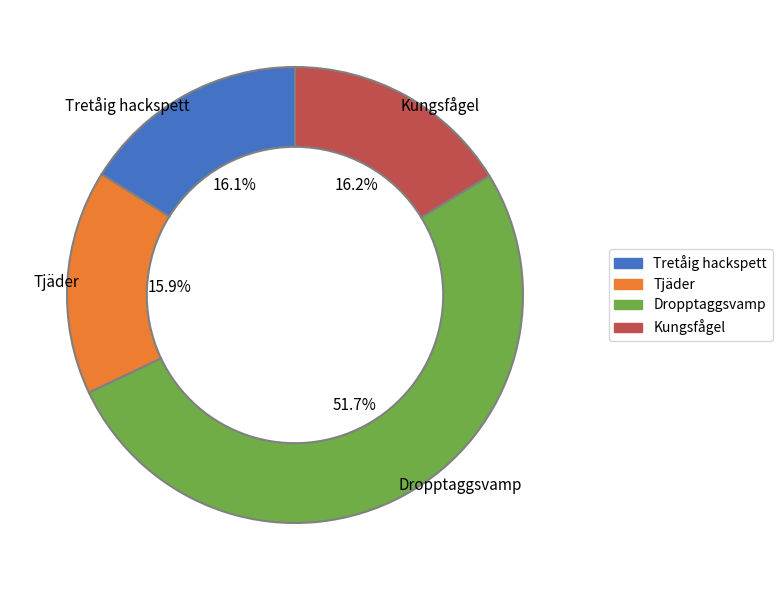

Do Kungsfågel and Dropptaggsvamp together represent more than half of the pie?

Yes